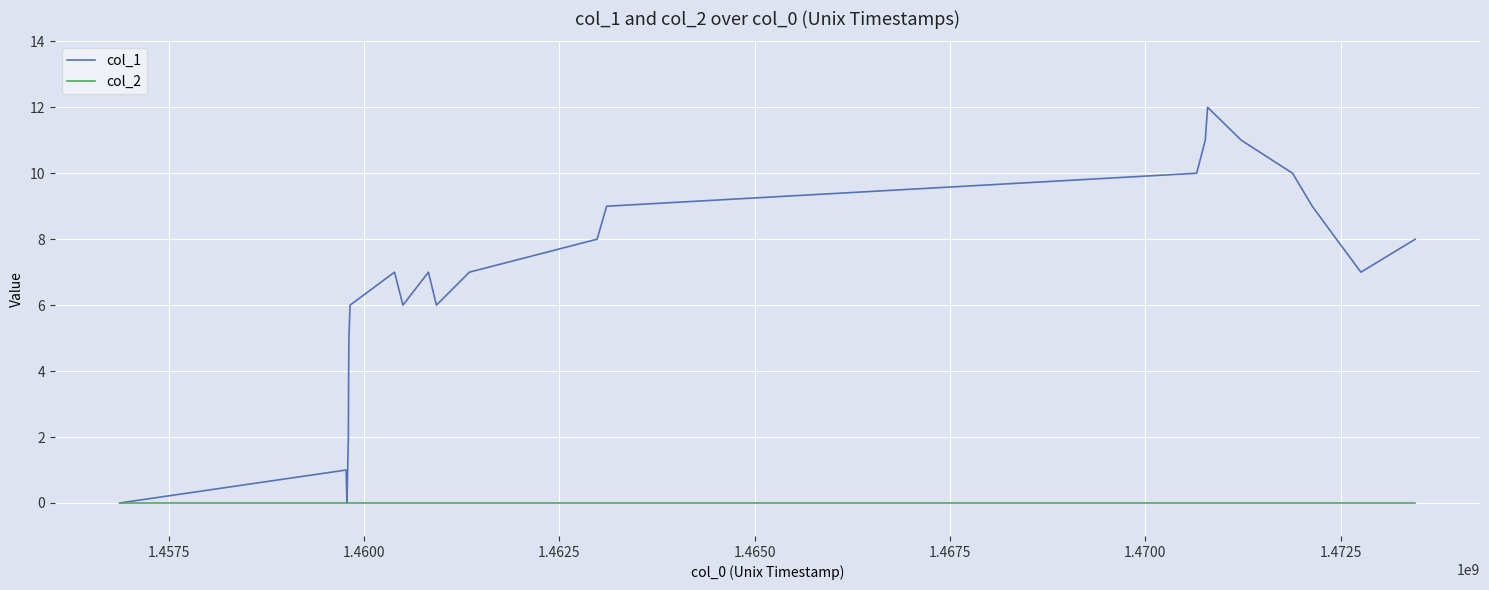

Count the number of data series in this chart.

2